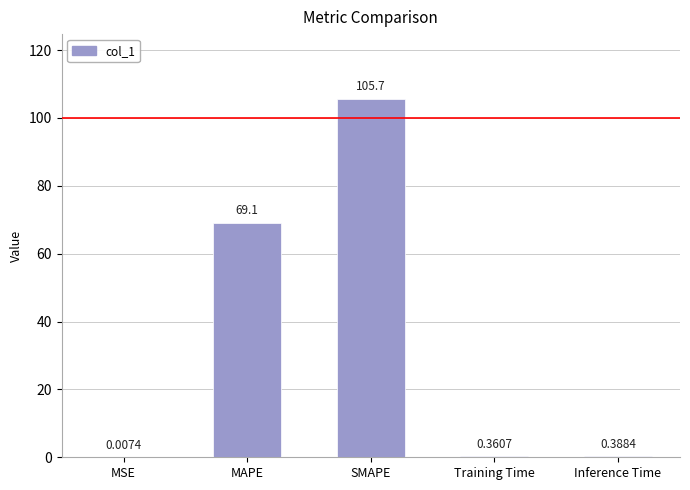

What is the change in value from SMAPE to Training Time?

-105.3